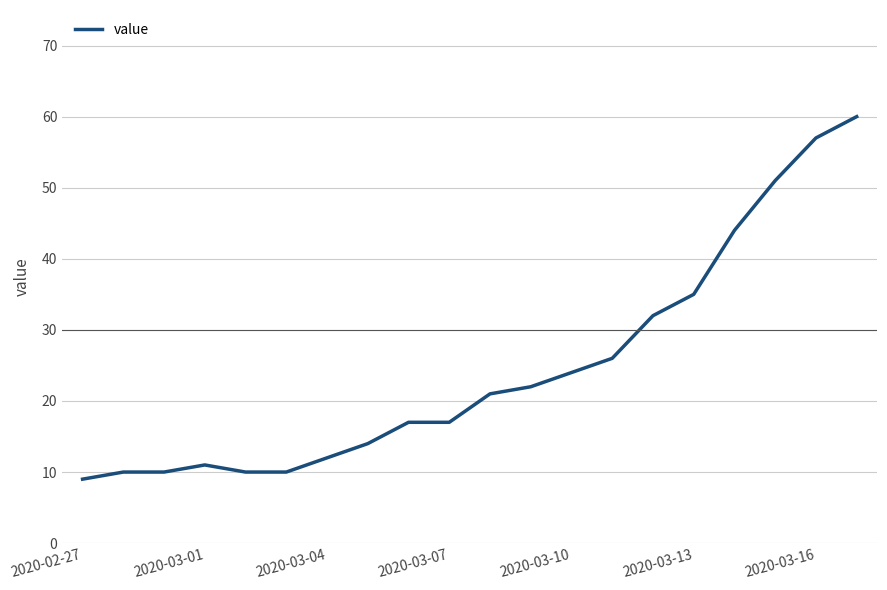

What is the greatest value displayed?

60